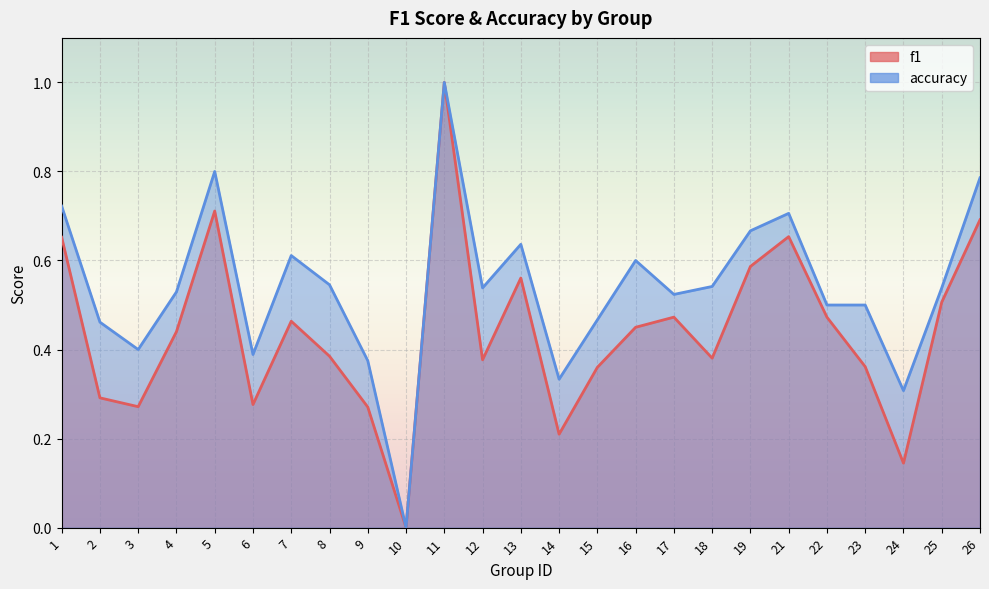

What is the spread (max minus min) of values at 4?

0.1